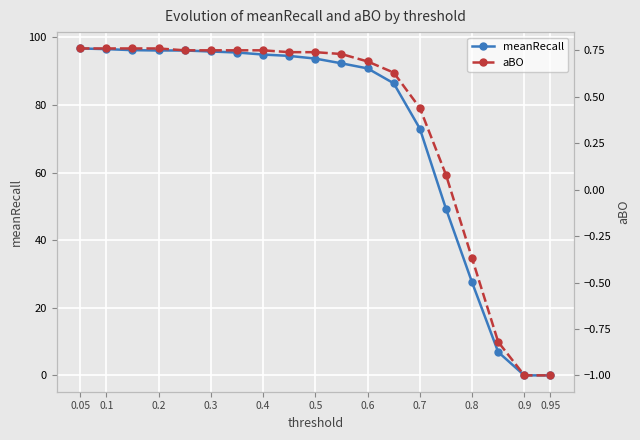

True or false: aBO has more than 1 points higher than both neighbors.

False